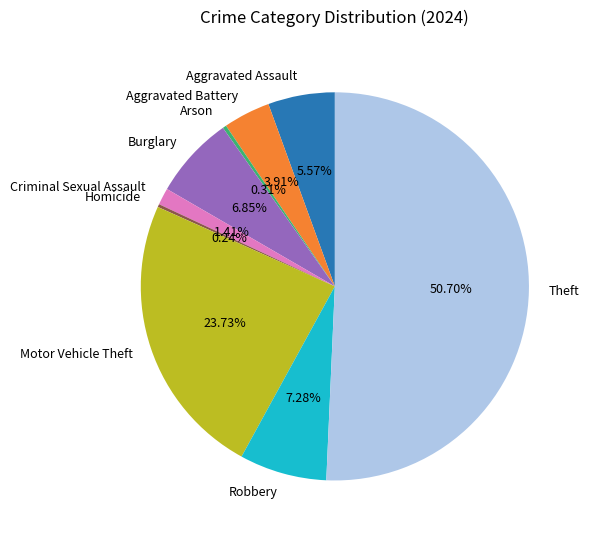

What percentage is the Aggravated Battery slice, to the nearest percent?

4%